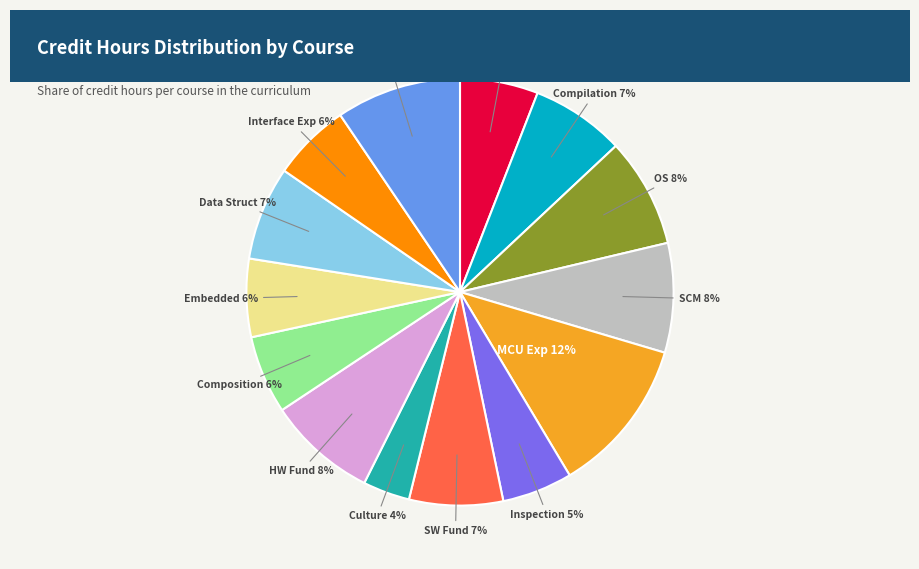

To the nearest percent, what is the average slice percentage?

7%